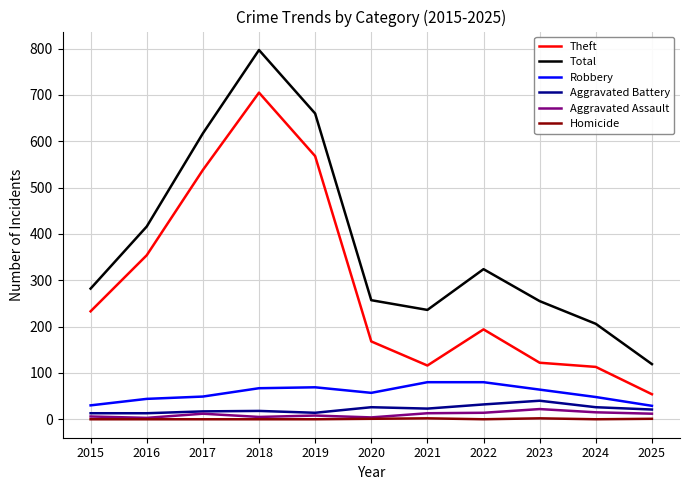

Between 2018 and 2020, which series saw the biggest shift?

Total